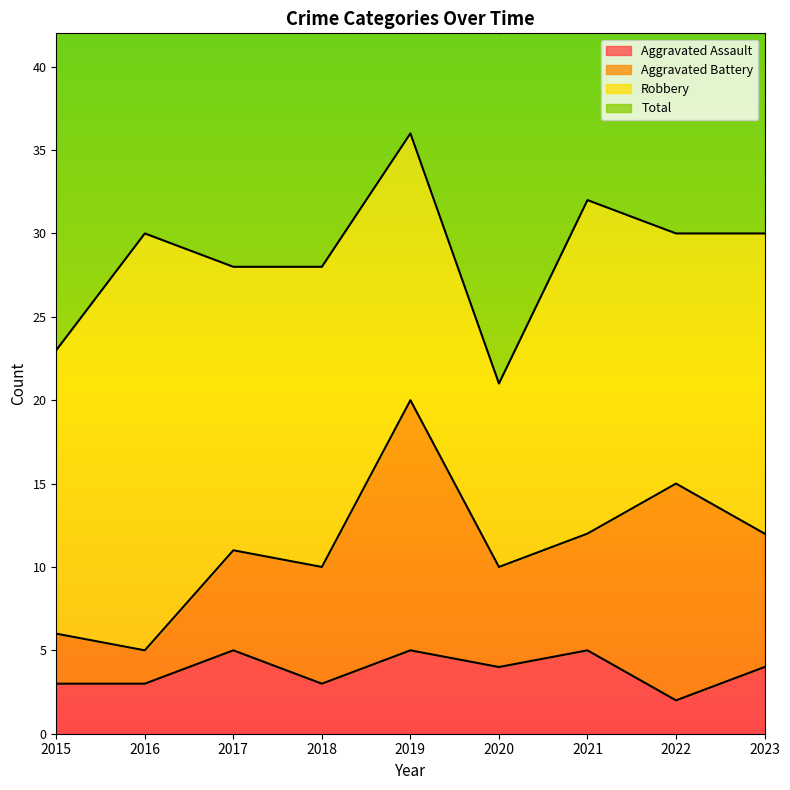

True or false: Aggravated Assault has a value of 4 at 2020.

True